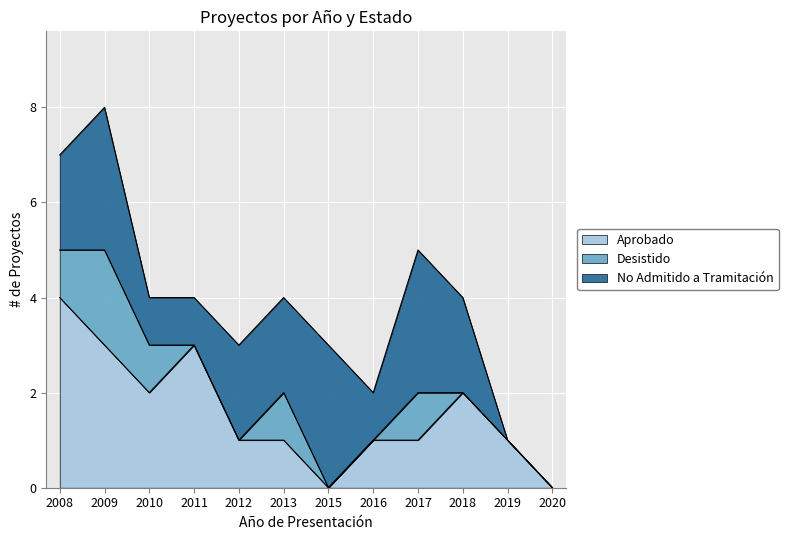

True or false: Aprobado has a value of 0 at 2015.

True